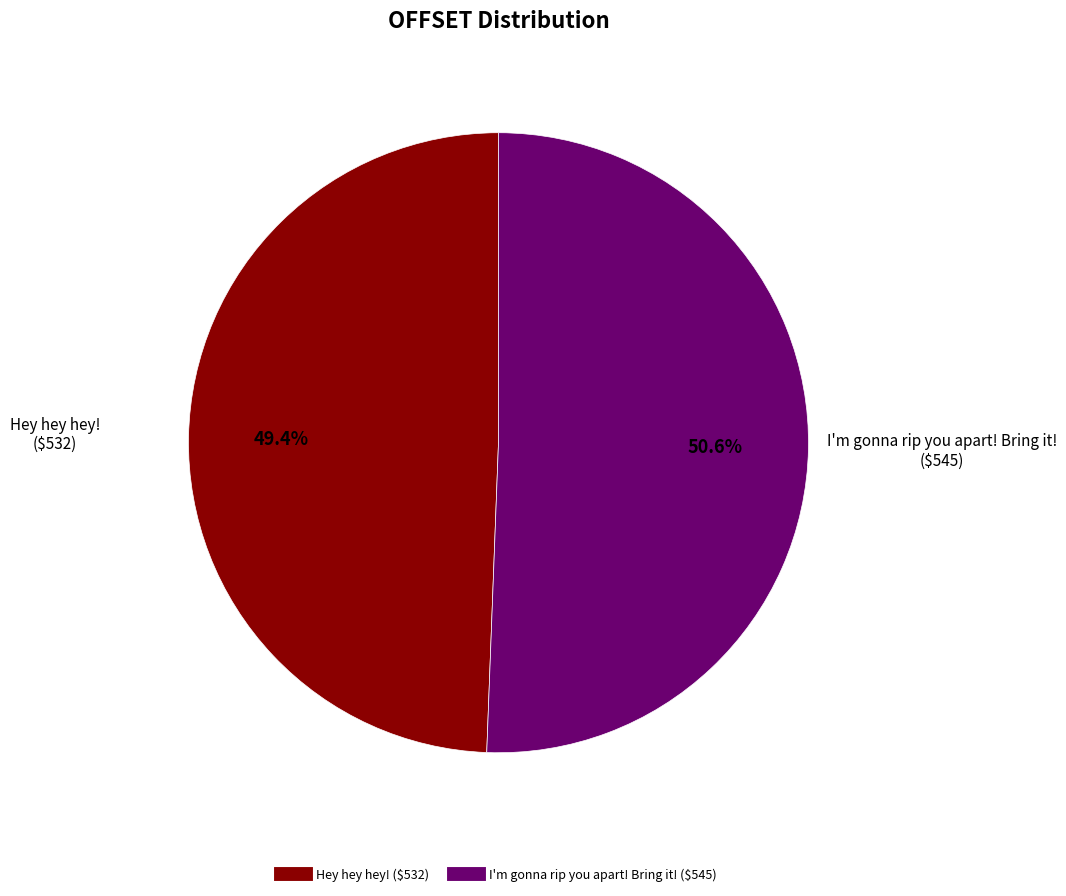

To the nearest percent, what portion does I'm gonna rip you apart! Bring it! represent?

51%